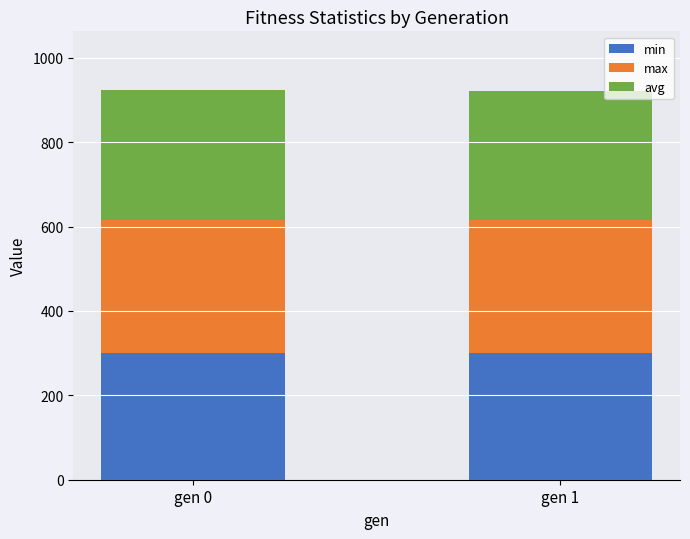

What is the total value across all series at gen 1?

921.8